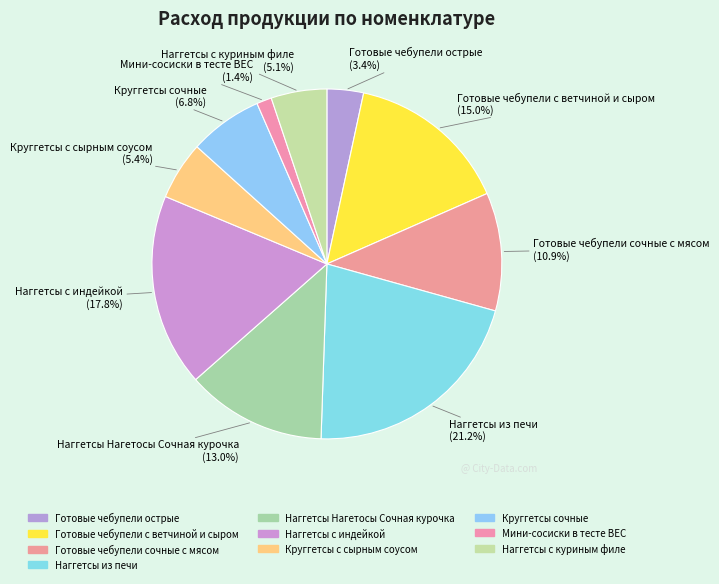

True or false: Наггетсы из печи accounts for 27% of the total.

False